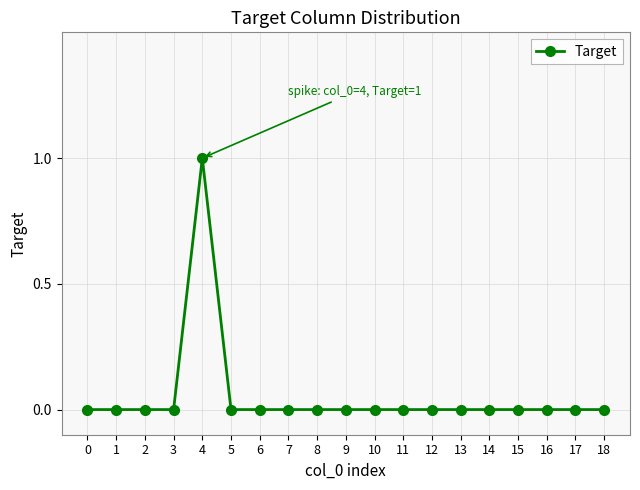

What is the difference between the maximum and minimum values?

1